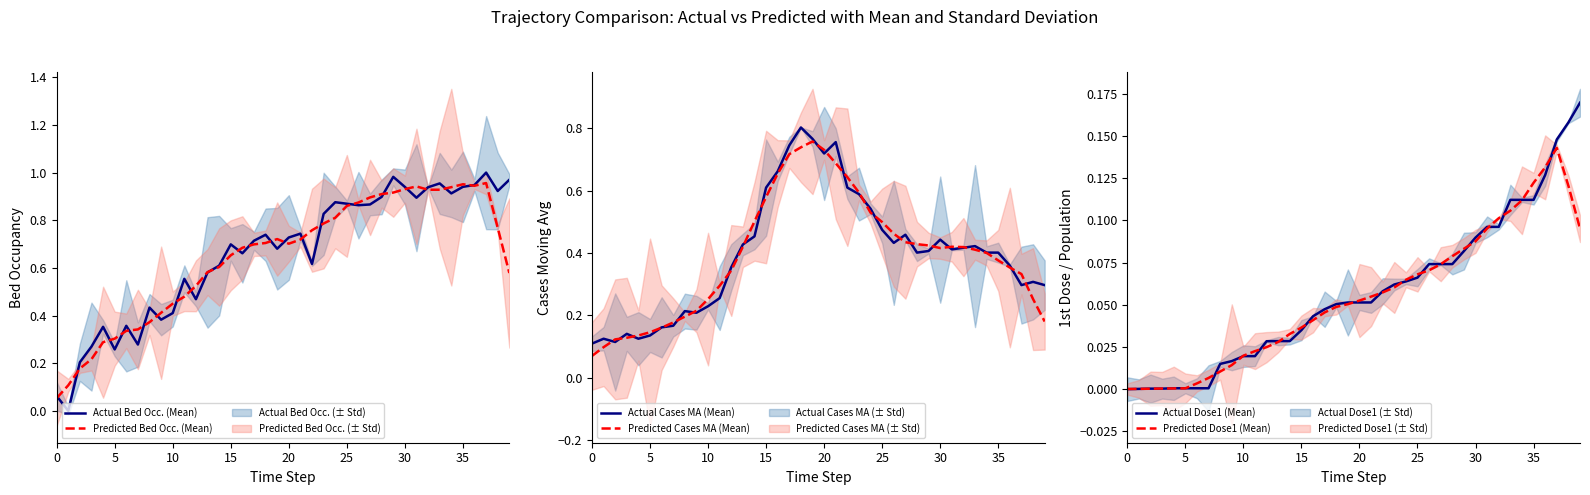

Where is the first local maximum for Predicted Cases MA (Mean)?

19